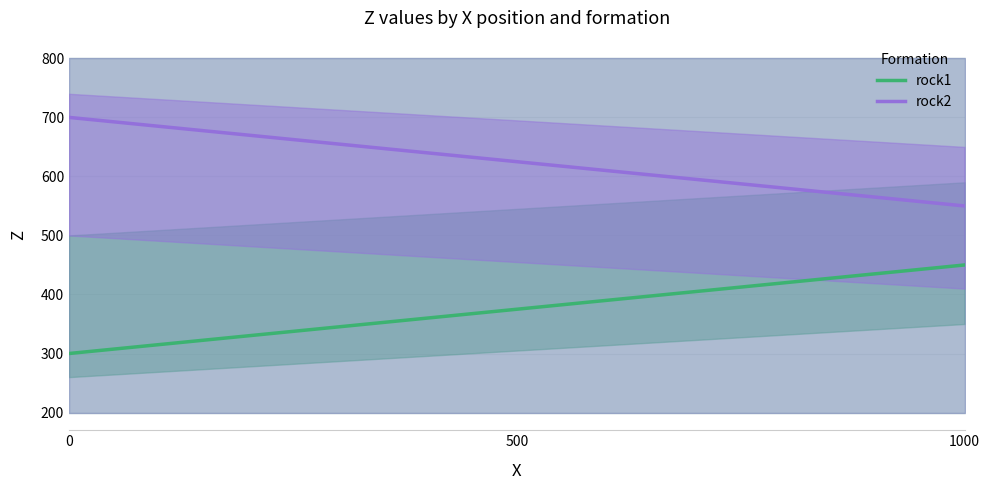

Which has a higher value, 1000 or 0?

1000